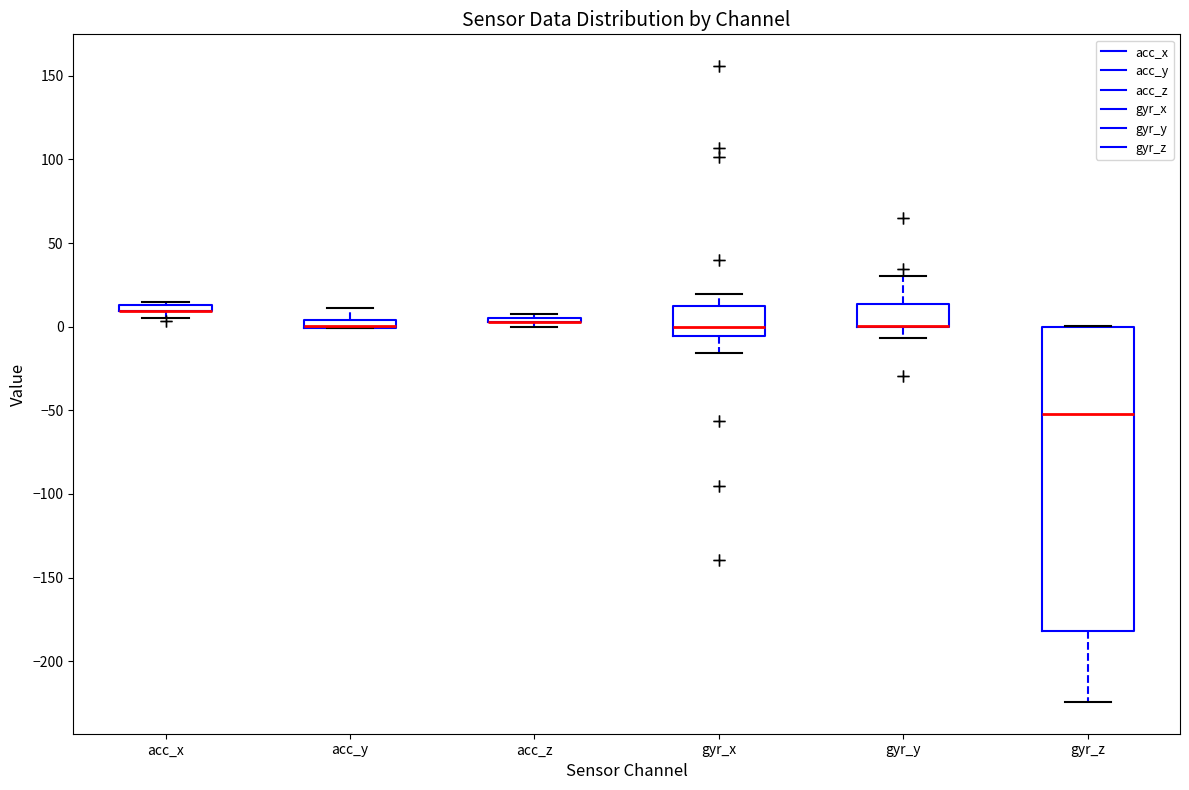

Where is the lower edge of the box for acc_y on the y-axis? The values are not printed on the chart, so give them approximately, as read against the axis.

0